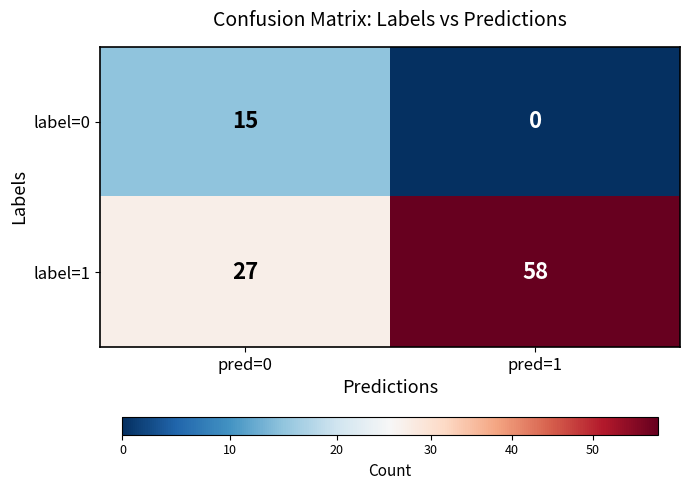

What is the maximum value shown in the chart?

58